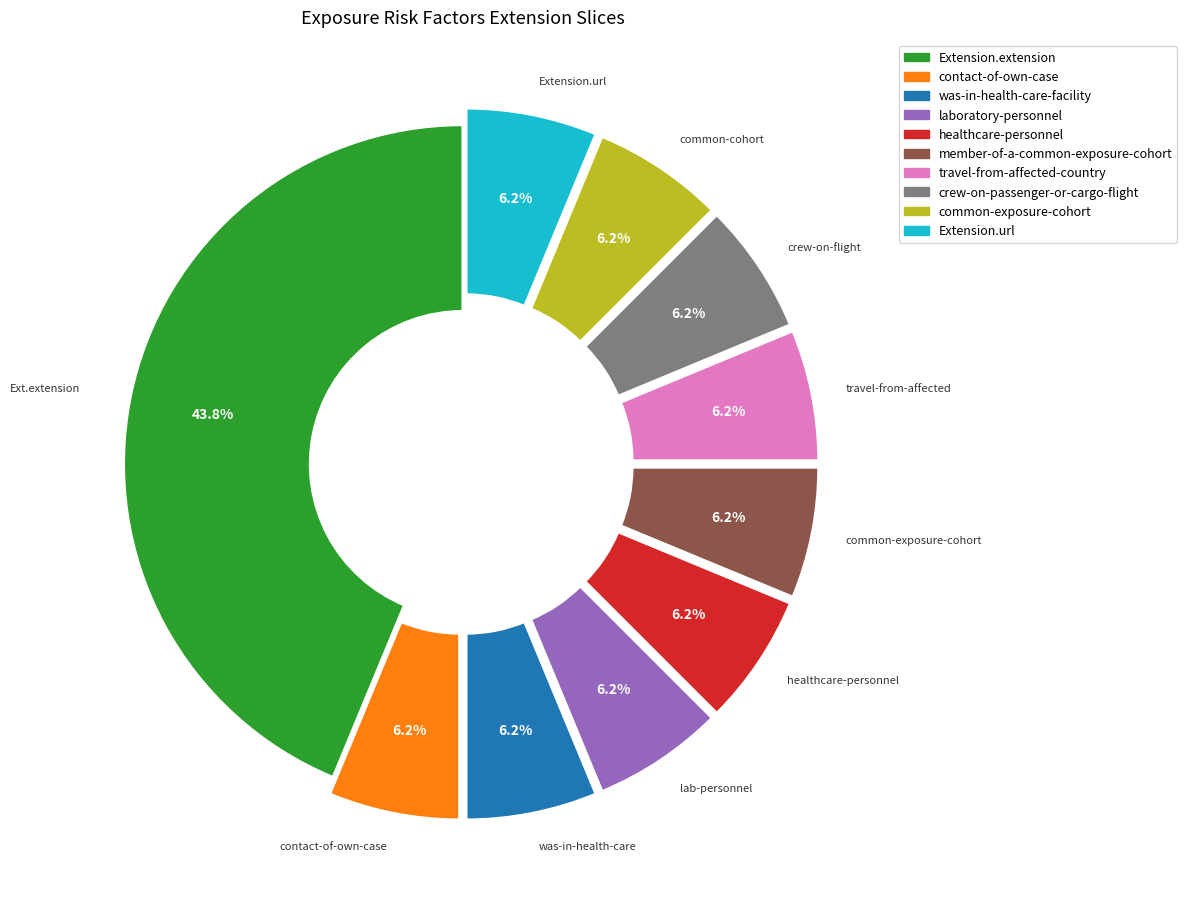

Is there any slice that represents more than half of the pie?

No